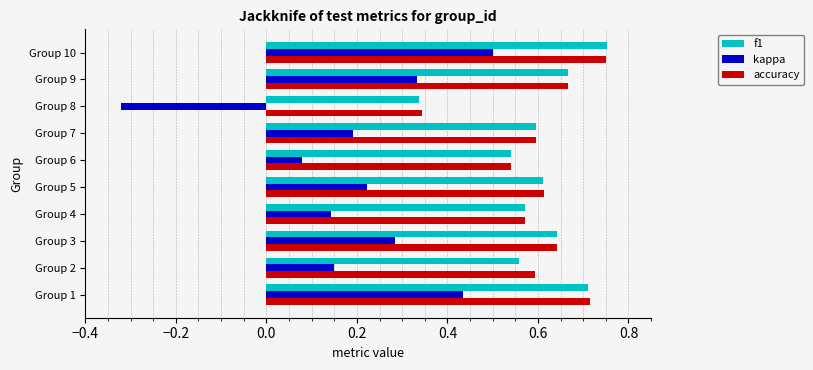

At which label is f1 closest to 0?

Group 8